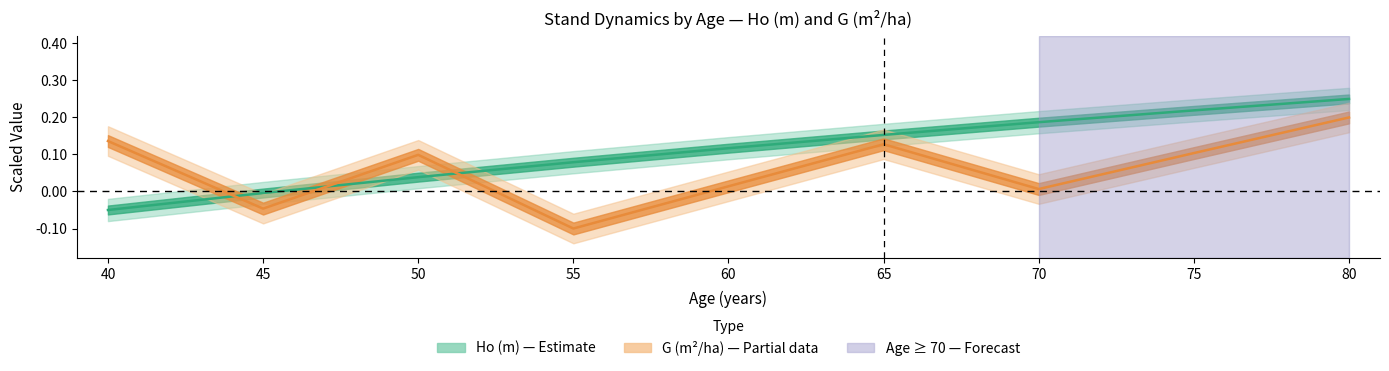

Which series has the widest spread of values?

Ho (m)